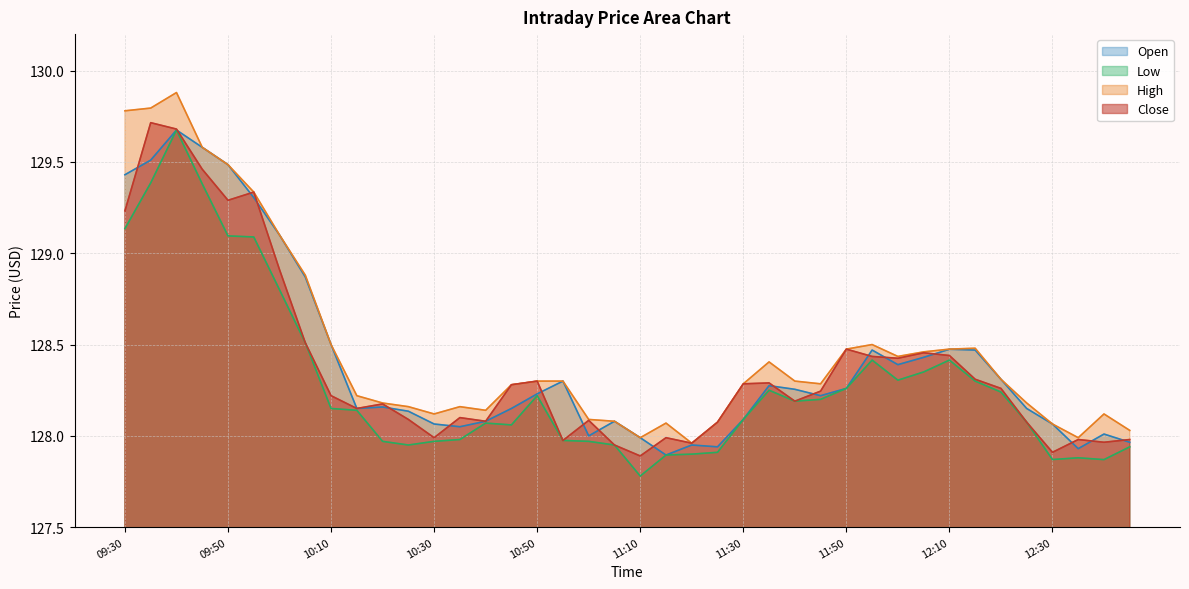

True or false: Low and Close intersect in this chart.

False